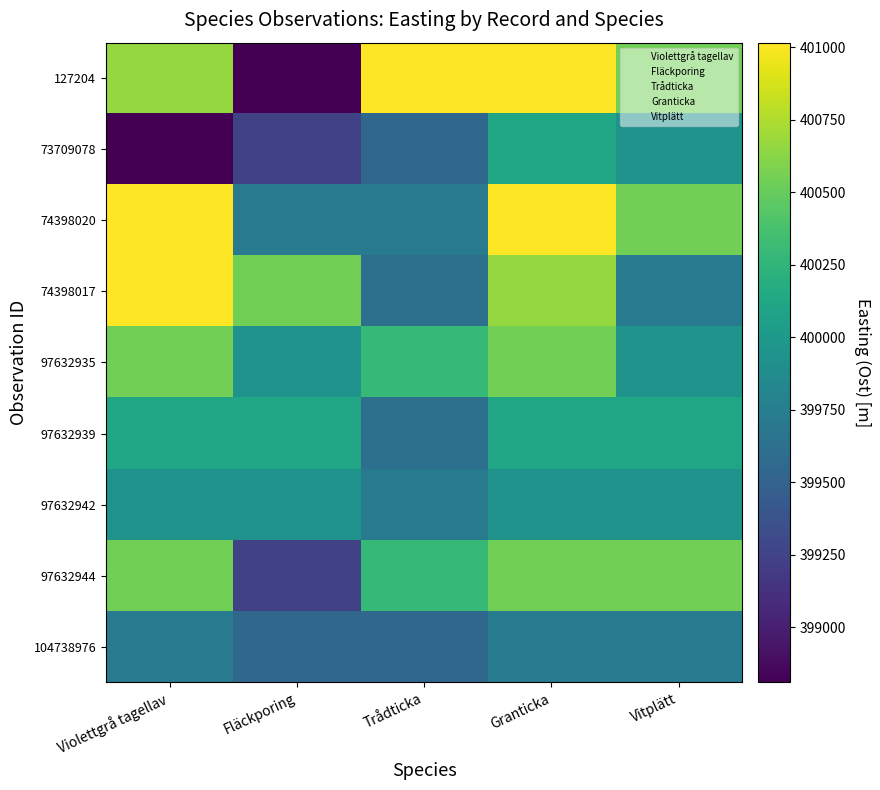

At which category is the sum across all series the highest?

Granticka